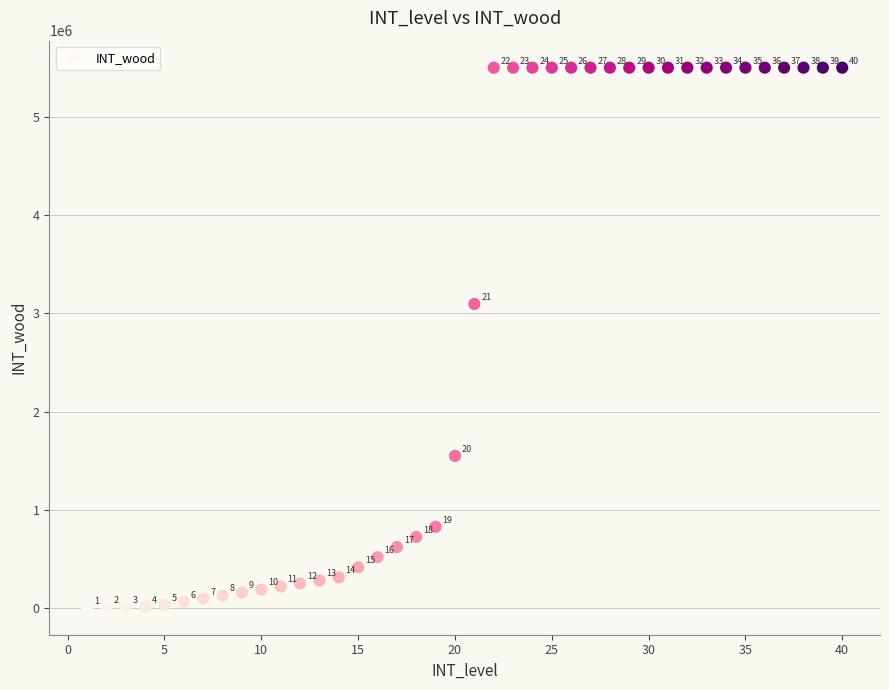

What Y value in the scatter plot is closest to 2752430?

3096000